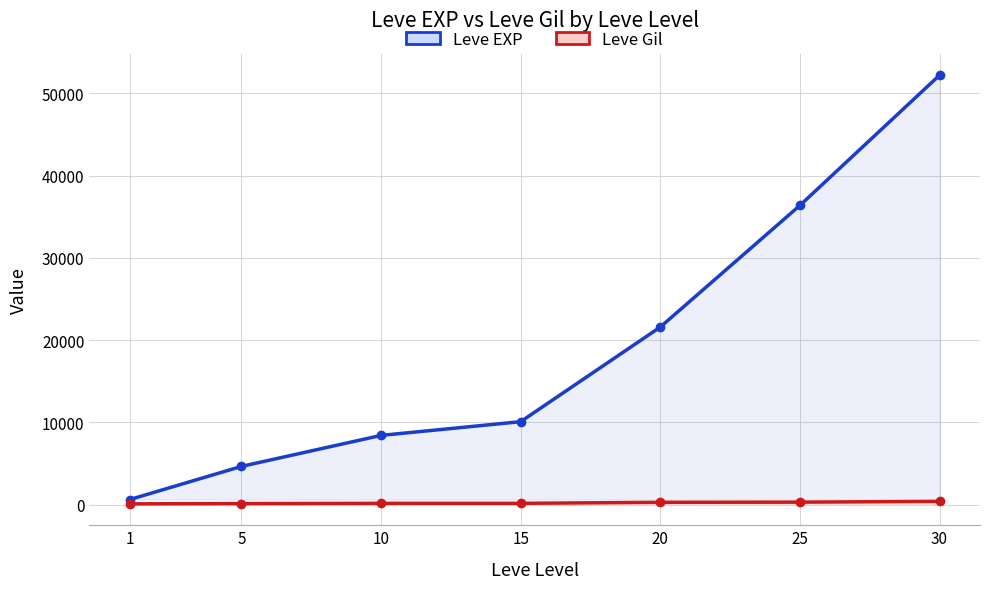

True or false: Leve EXP and Leve Gil intersect in this chart.

False